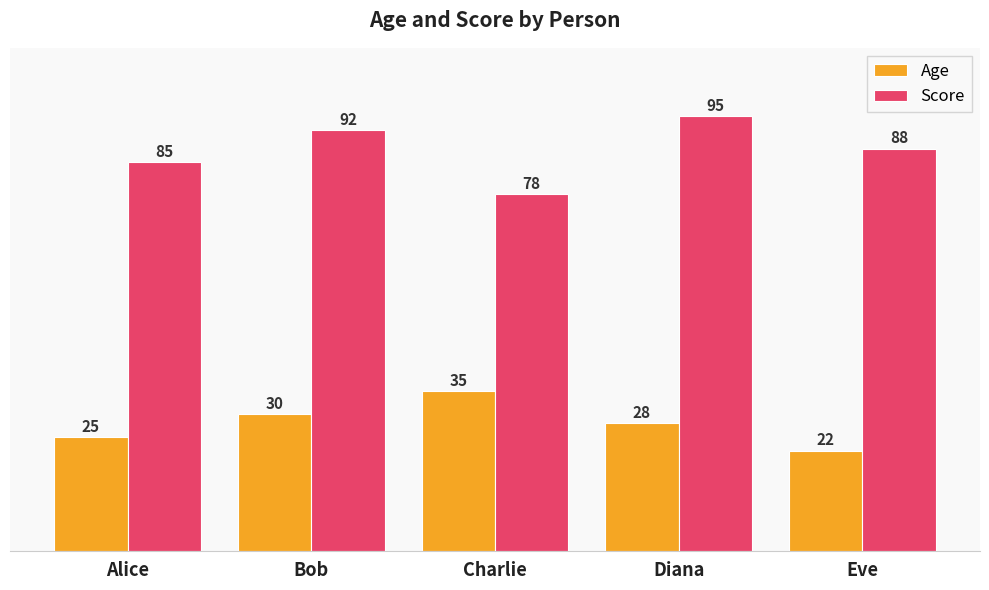

How many groups of bars are there?

5